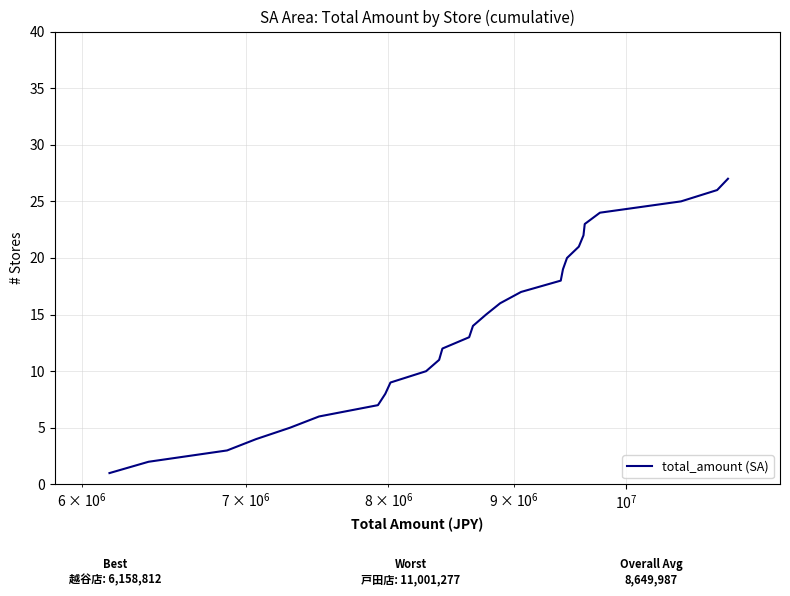

What is the difference between the maximum and minimum values?

26